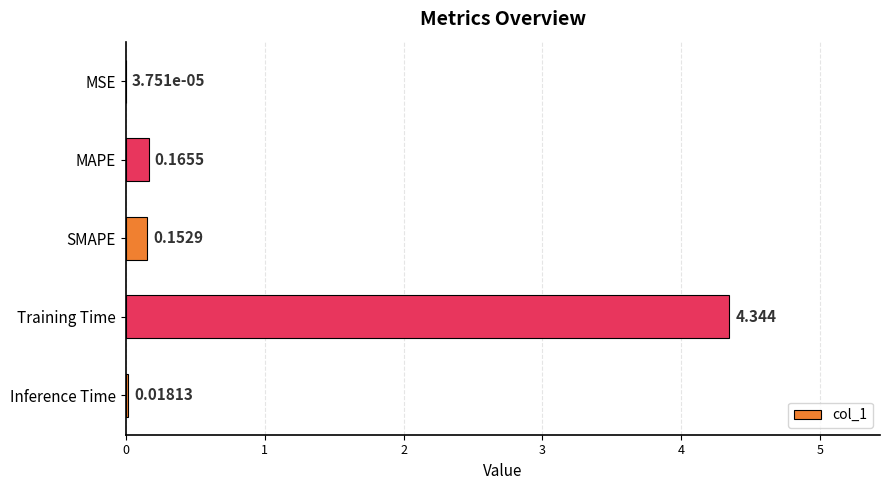

Which label corresponds to the largest value in the chart?

Training Time